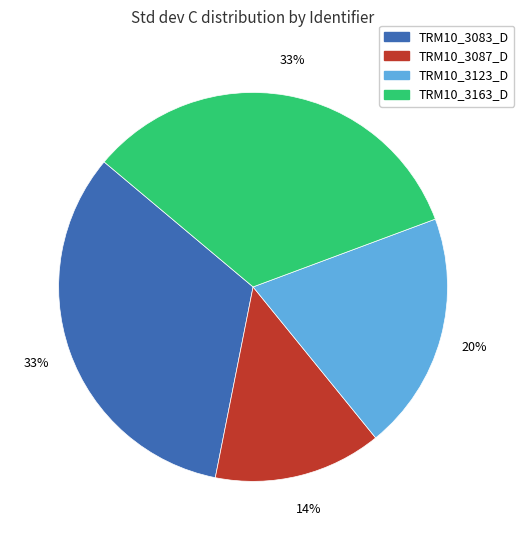

Does TRM10_3087_D represent more than half of the total?

No